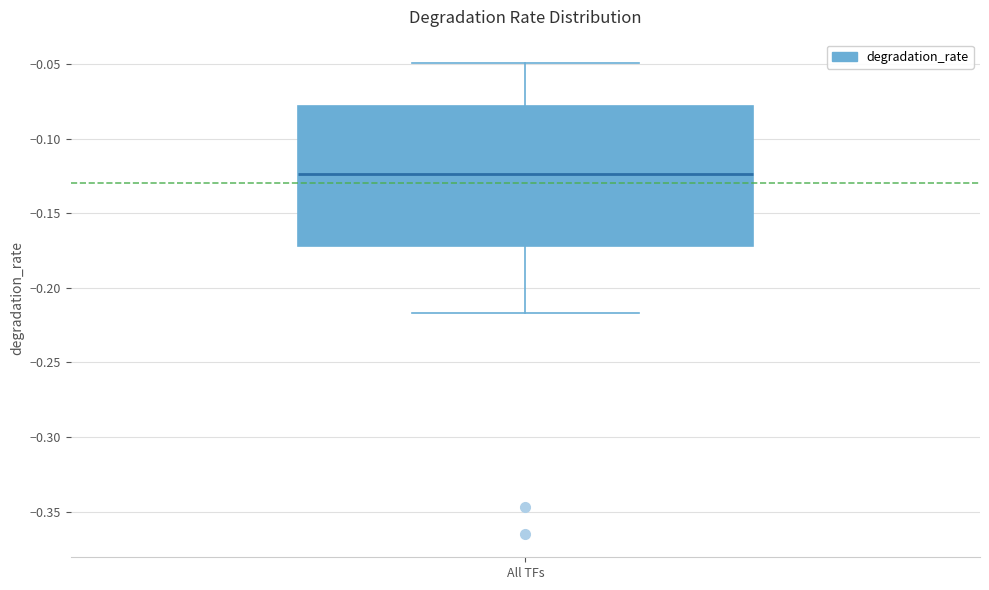

Read this box plot against the y-axis: the position of the median line, the range covered by the box, and the ends of both whiskers. The values are not printed on the chart, so give them approximately, as read against the axis.

median -0.125, box -0.170 to -0.080, whiskers -0.215 to -0.050